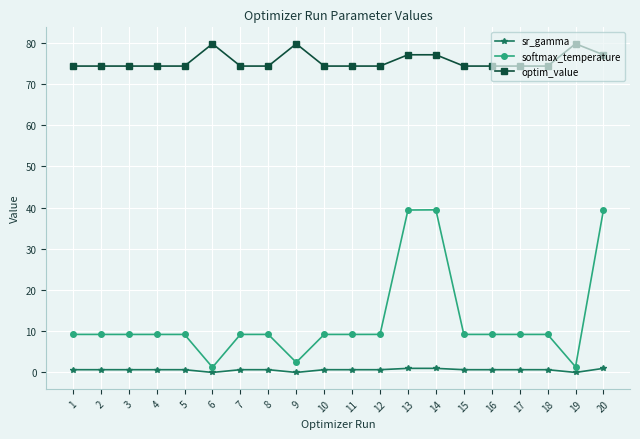

List the series in order of their overall mean, lowest first.

sr_gamma, softmax_temperature, optim_value